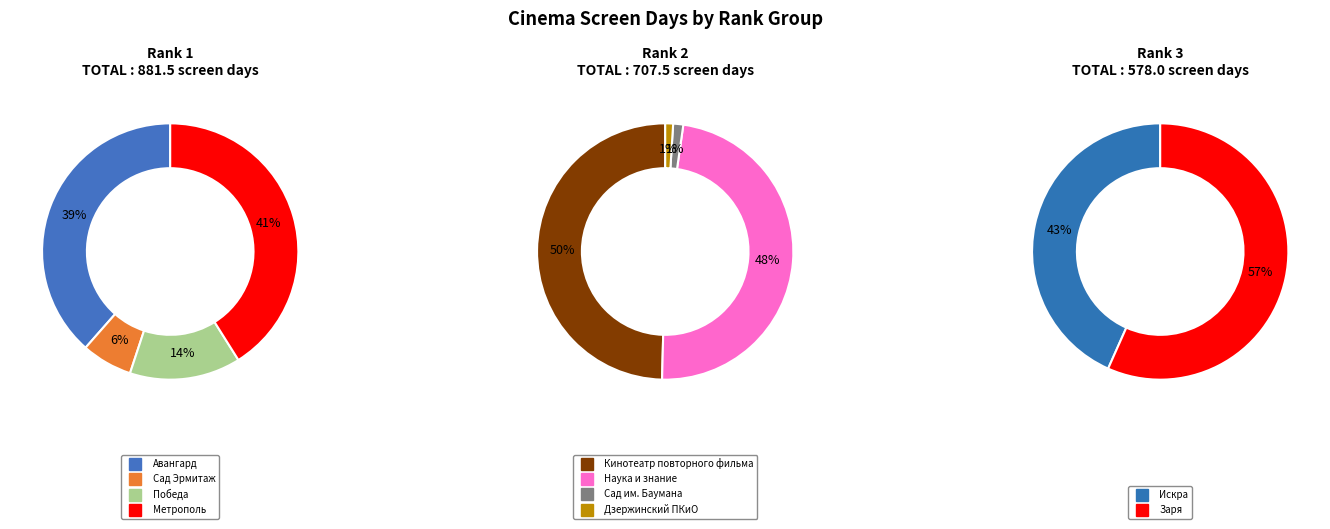

Does Наука и знание represent more than half of the total?

No